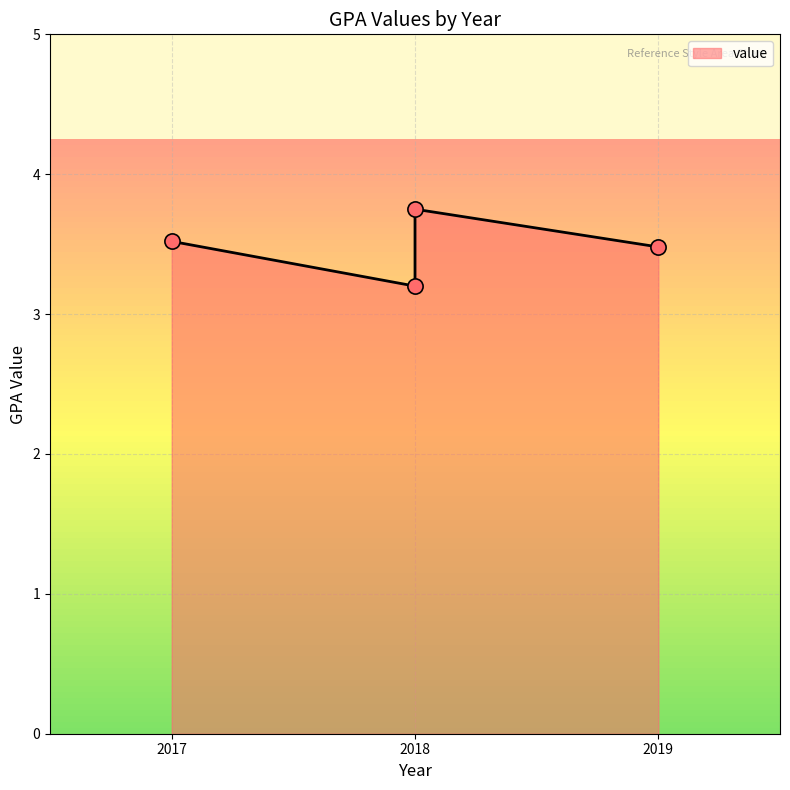

What is the change in value from 2018 to 2018?

-0.5